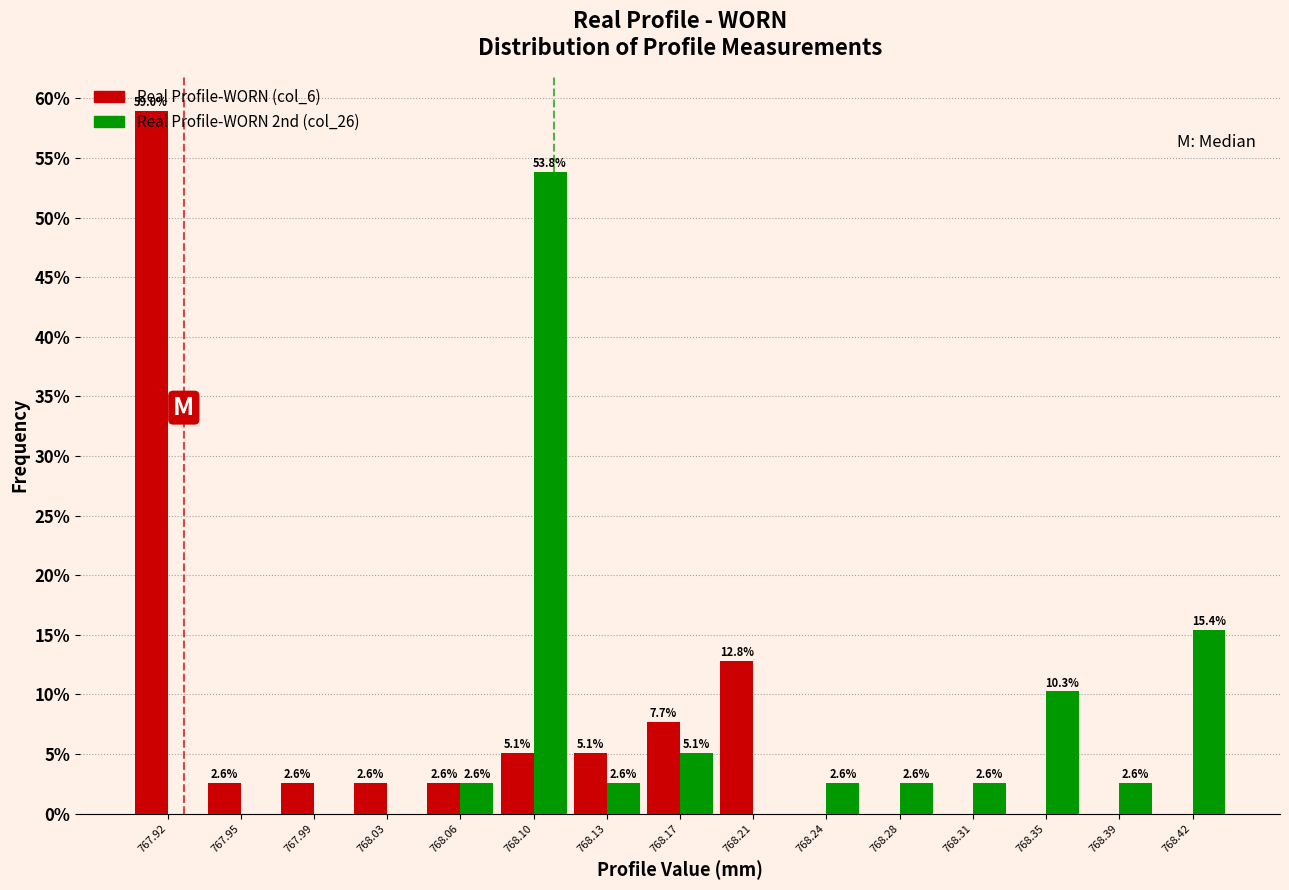

In the Real Profile-WORN 2nd (col_26) series, which range on the x-axis has the tallest bar?

768.080 to 768.116